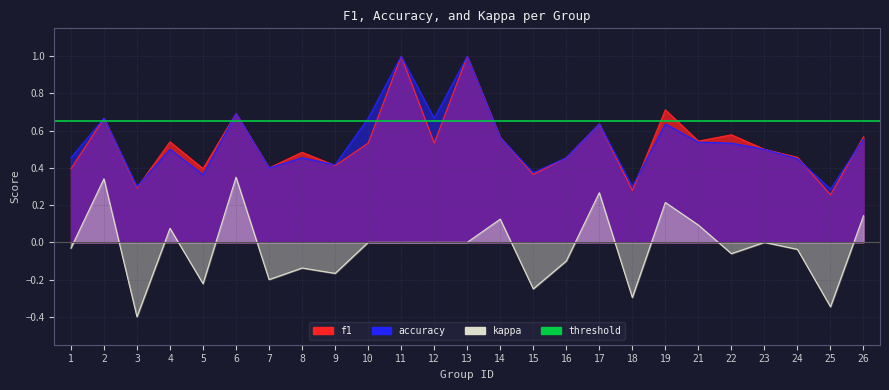

How many times do f1 and accuracy cross each other?

6